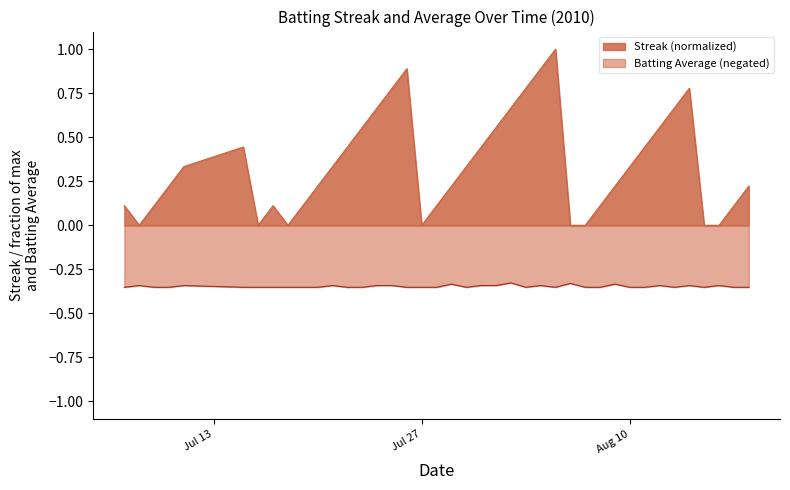

What is the sum of all Batting Average1 values?

-13.9